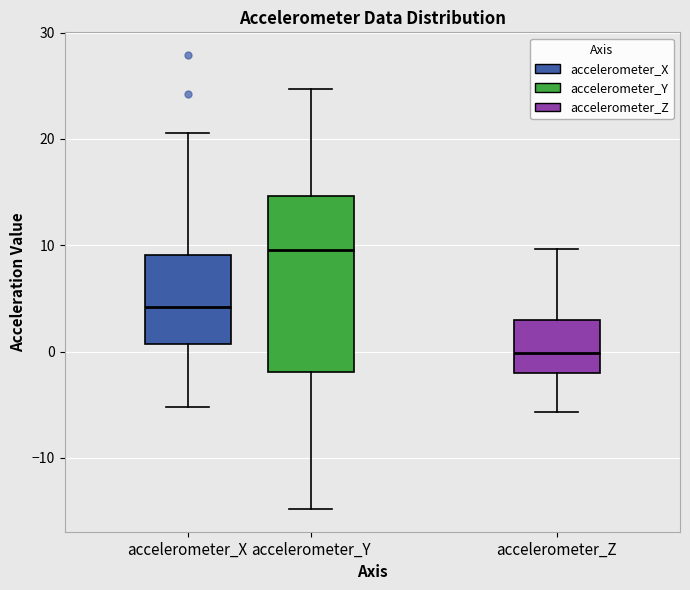

Where is the lower edge of the box for accelerometer_X on the y-axis? The values are not printed on the chart, so give them approximately, as read against the axis.

1